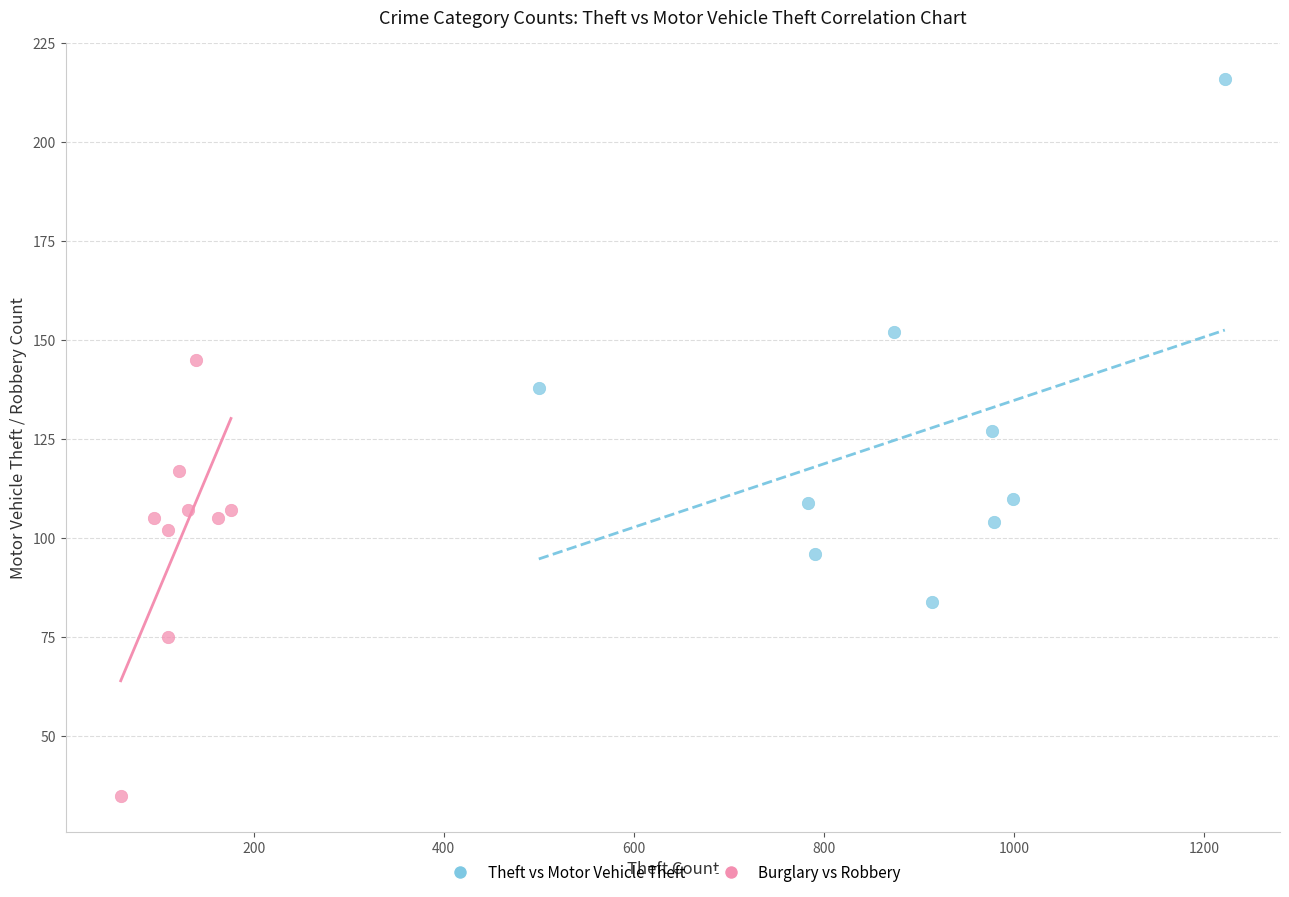

Which series has the widest spread of Y values?

Theft vs Motor Vehicle Theft